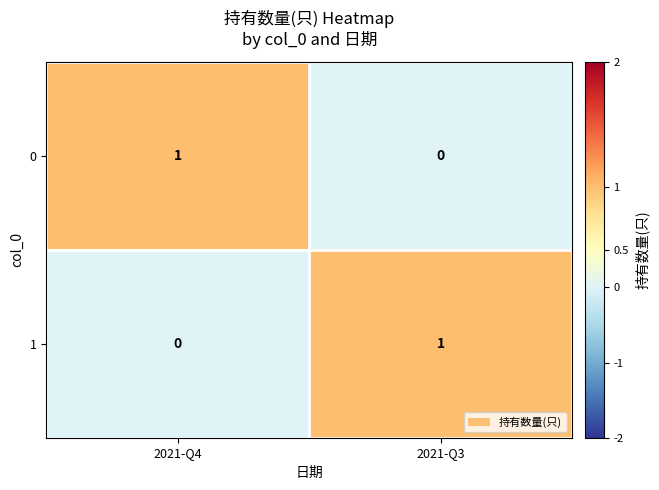

At which label does 1 reach its minimum?

2021-Q4